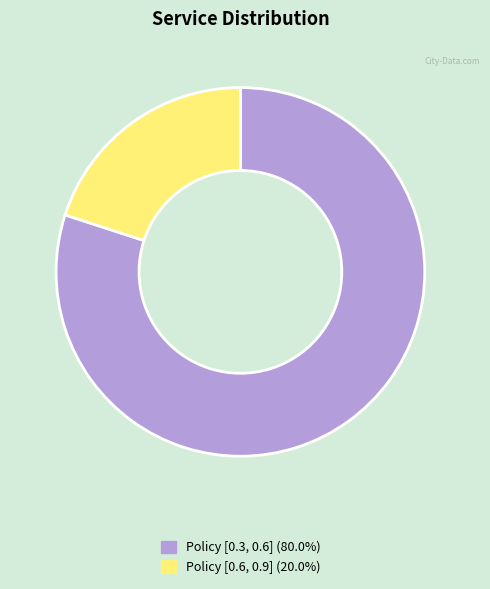

Is there any slice that represents more than half of the pie?

Yes